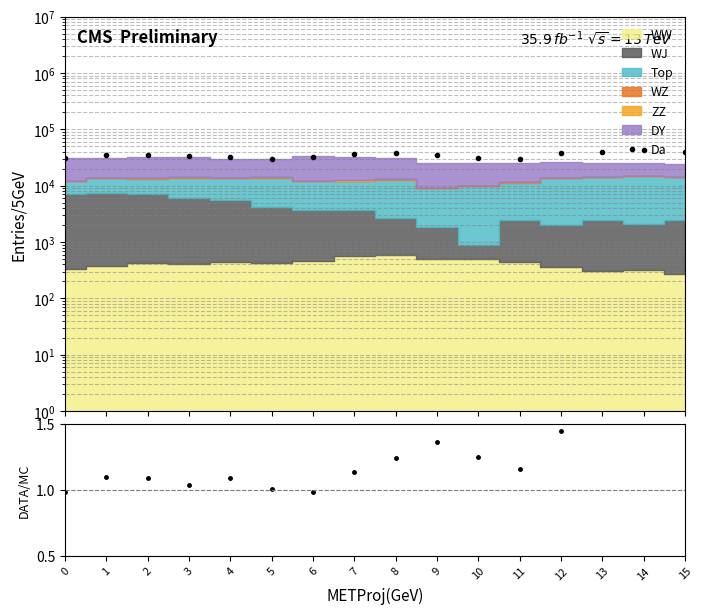

At how many categories does at least one series exceed 4372?

16